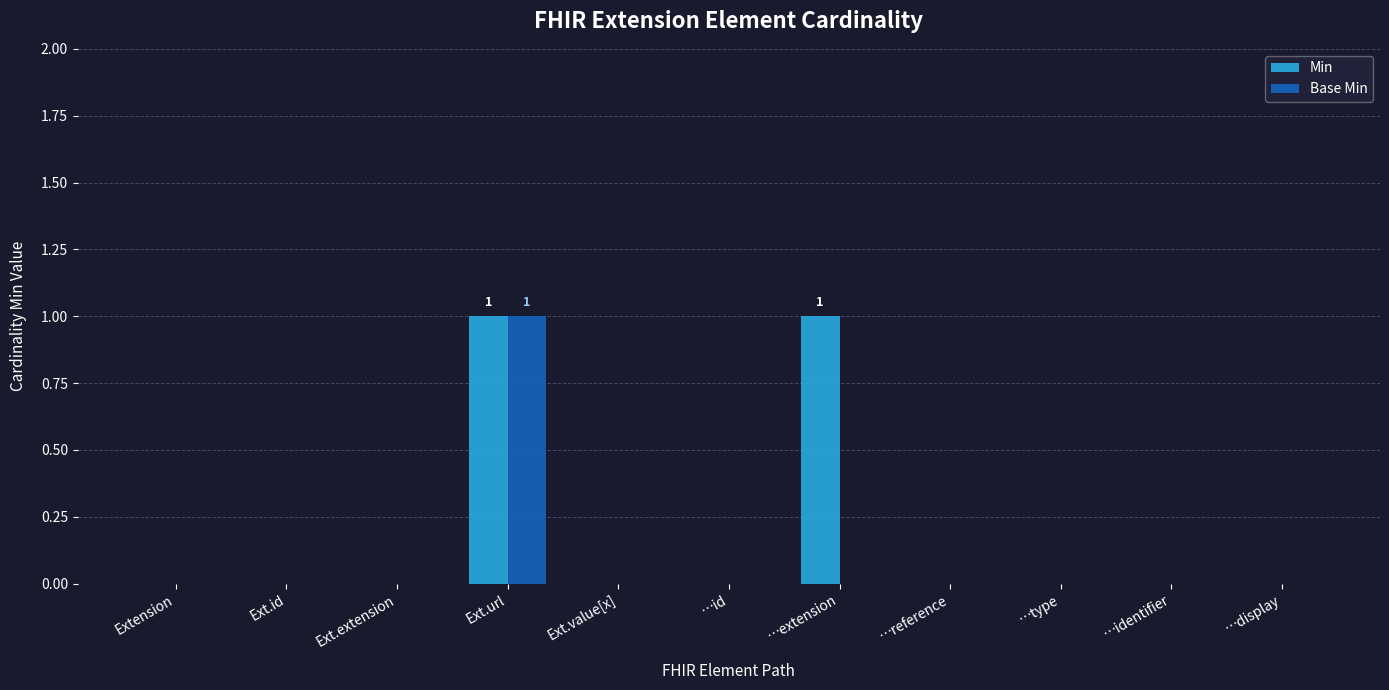

At which category is the sum across all series the highest?

Ext.url